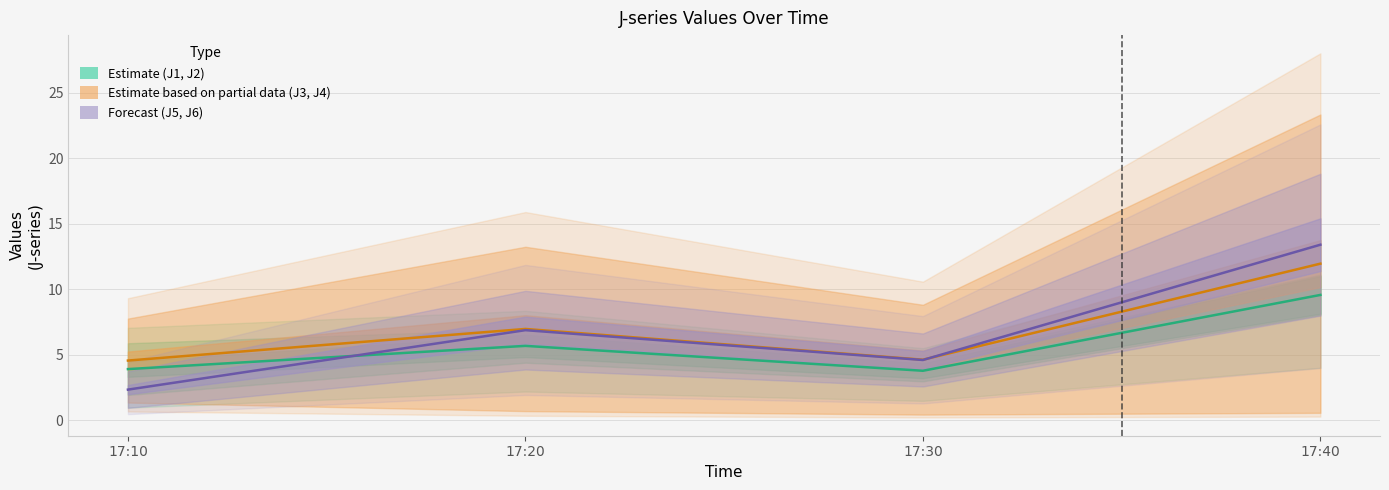

What is the difference between the second highest and second lowest values in the J4 (Partial) series?

2.3